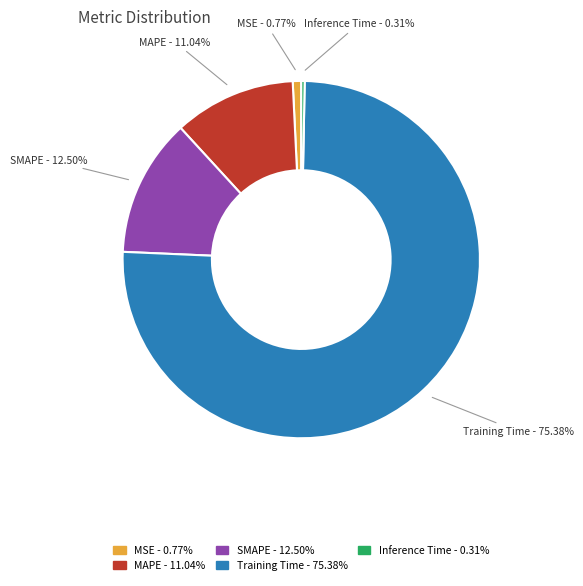

Combined, do MAPE and MSE account for over 50%?

No